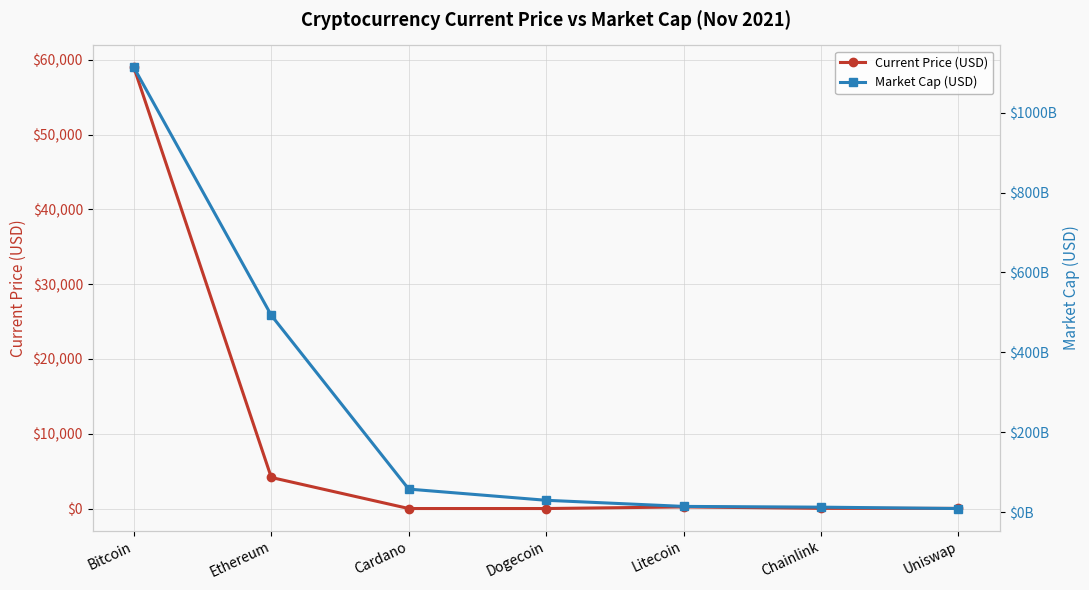

True or false: Market Cap (USD) has more than 1 points higher than both neighbors.

False